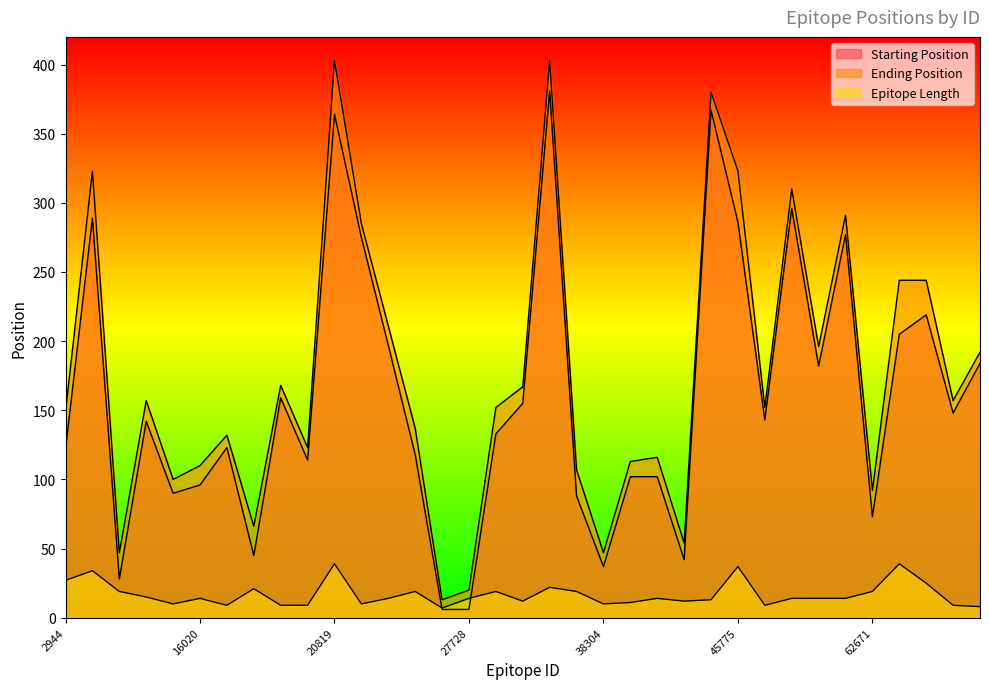

What is the smallest value displayed?

6